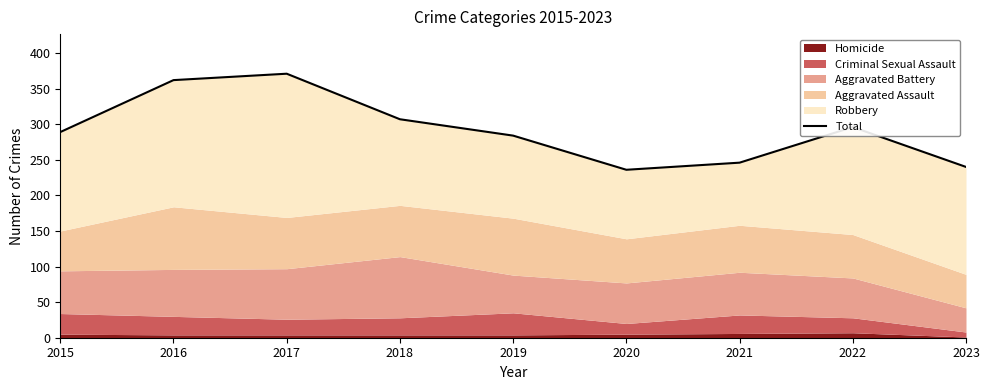

What is the sum of all values?

2631